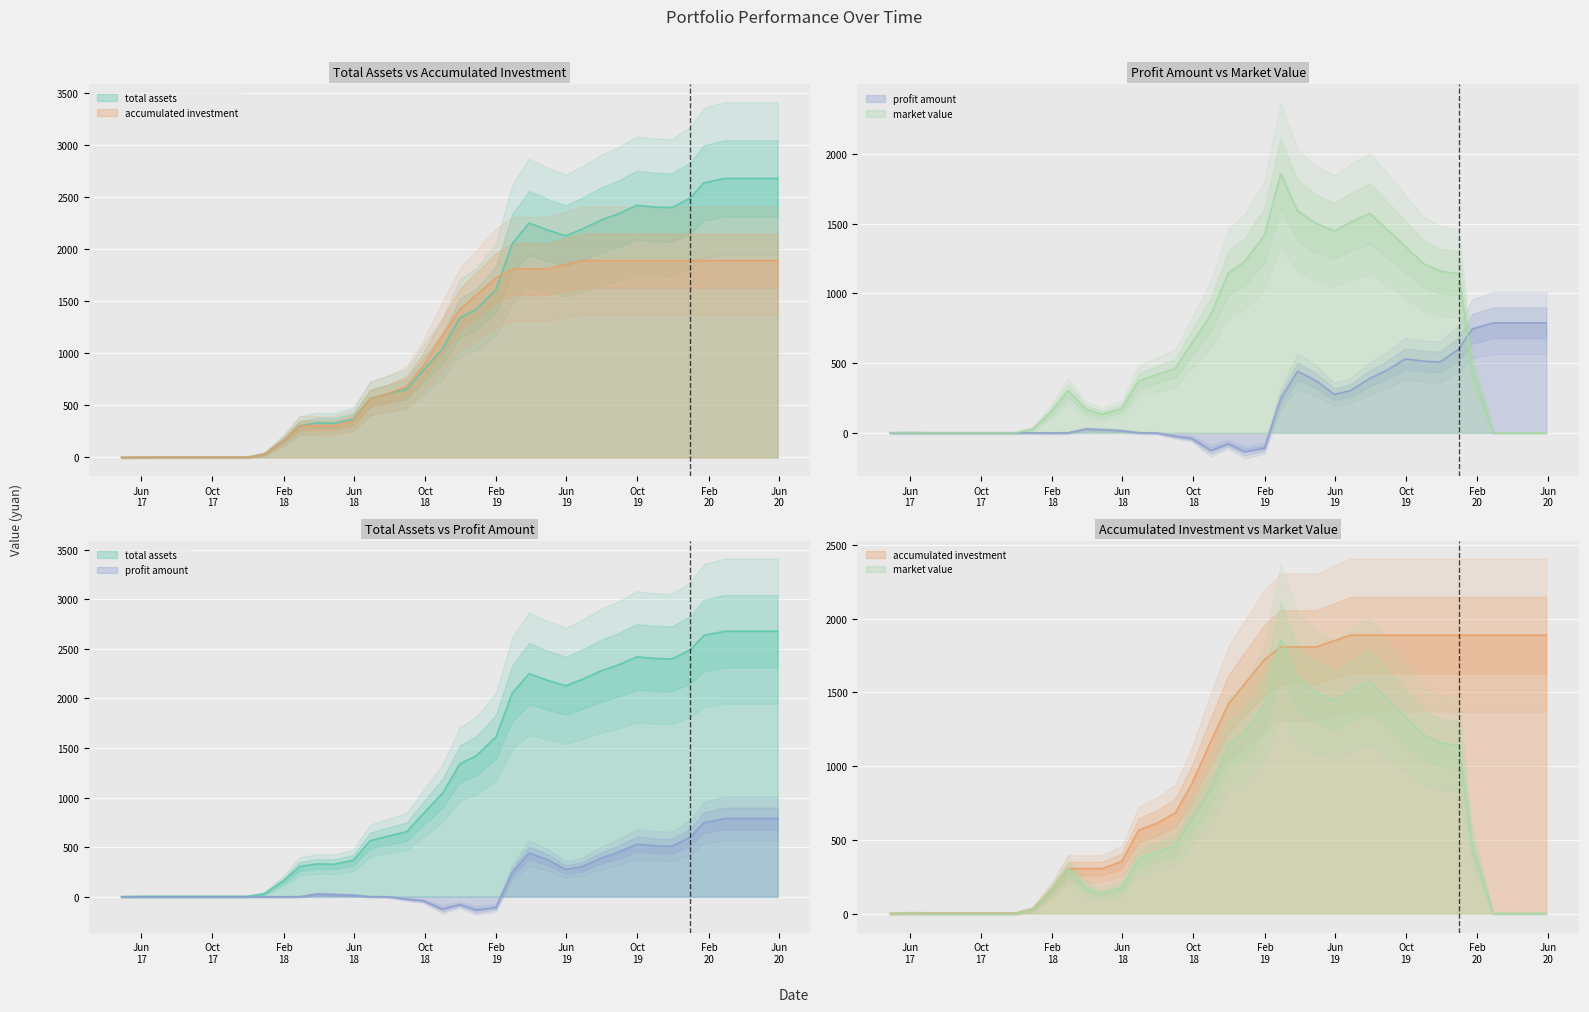

How many lines are shown in the chart?

4